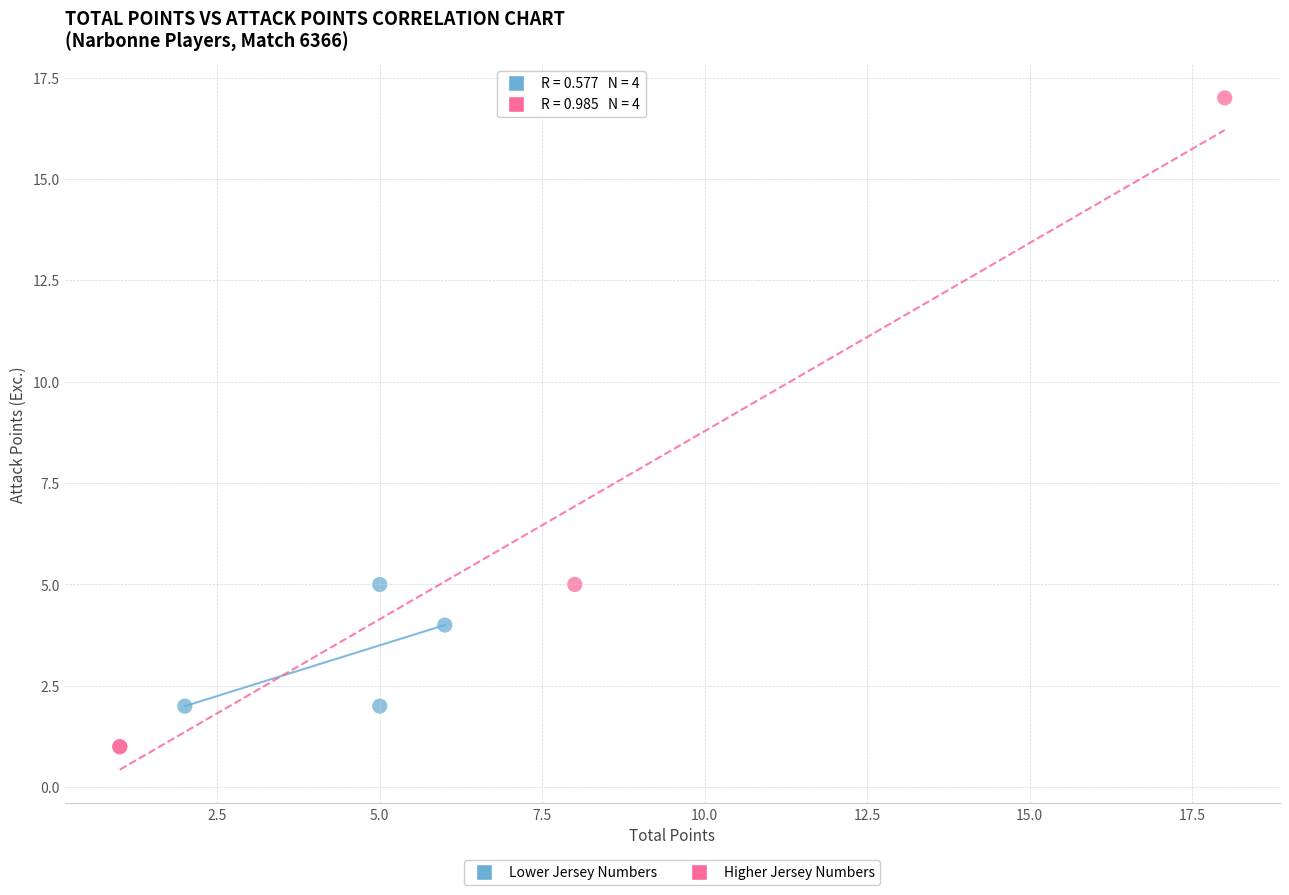

Which series has the widest spread of Y values?

Higher Jersey Numbers